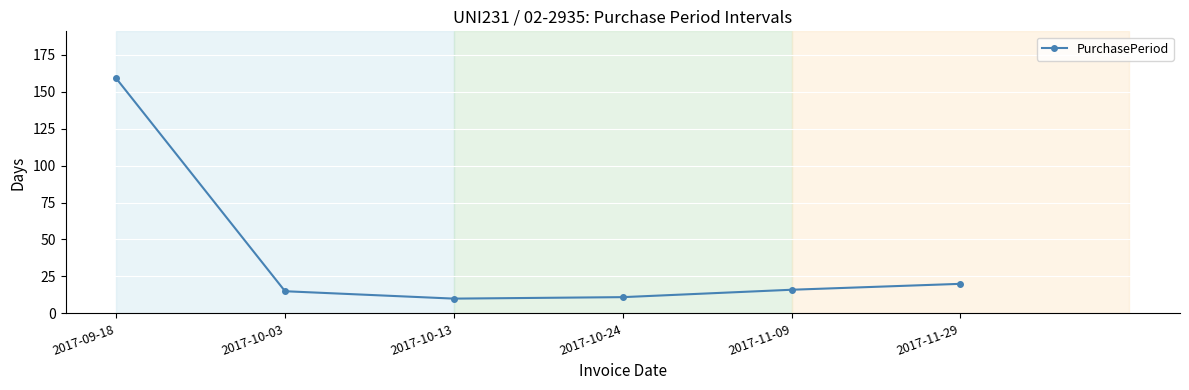

What is the maximum value shown in the chart?

159